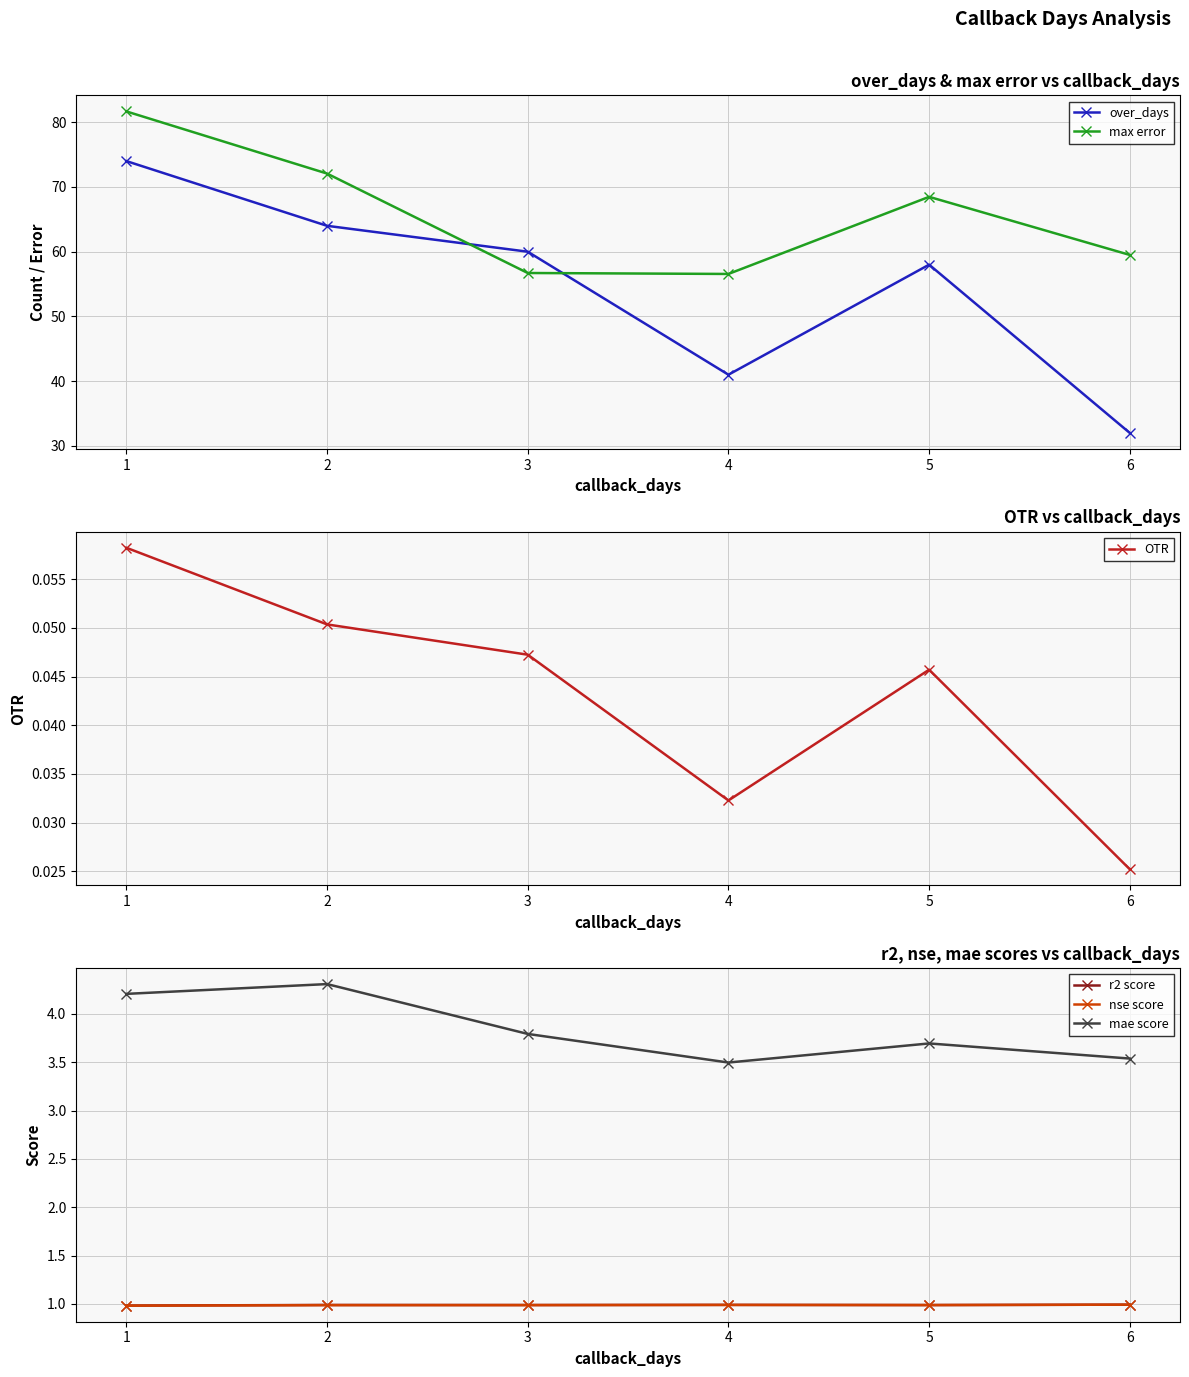

List the series in order of their peak value, lowest first.

OTR, nse score, r2 score, mae score, over_days, max error